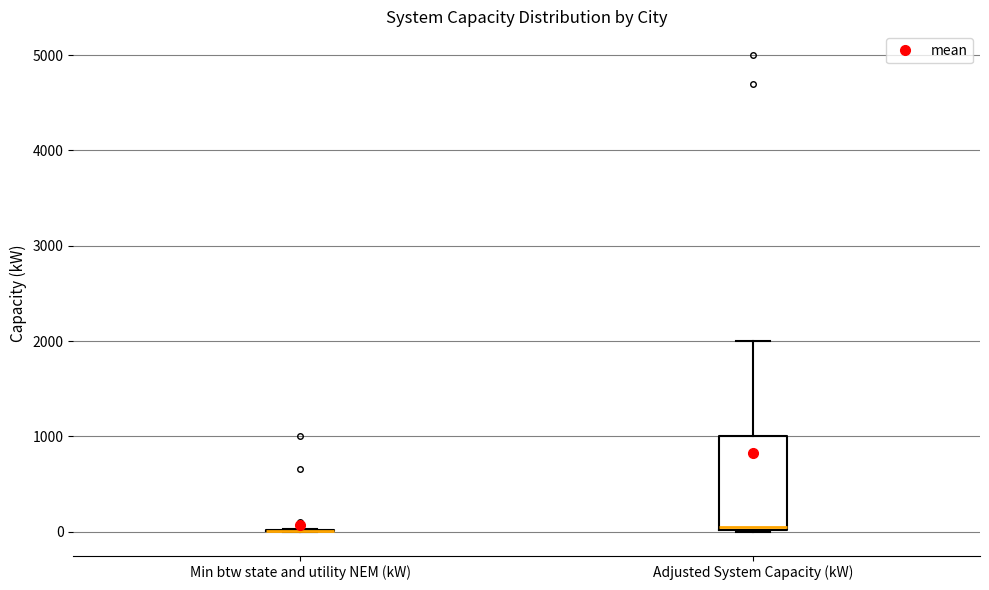

Reading left to right, read every box against the y-axis: the position of its median line, the range the box covers, and the ends of its whiskers. The values are not printed on the chart, so give them approximately, as read against the axis.

Min btw state and utility NEM (kW): box collapsed to a line at 0, whiskers 0 to 0
Adjusted System Capacity (kW): median 100, box 0 to 1000, whiskers 0 to 2000